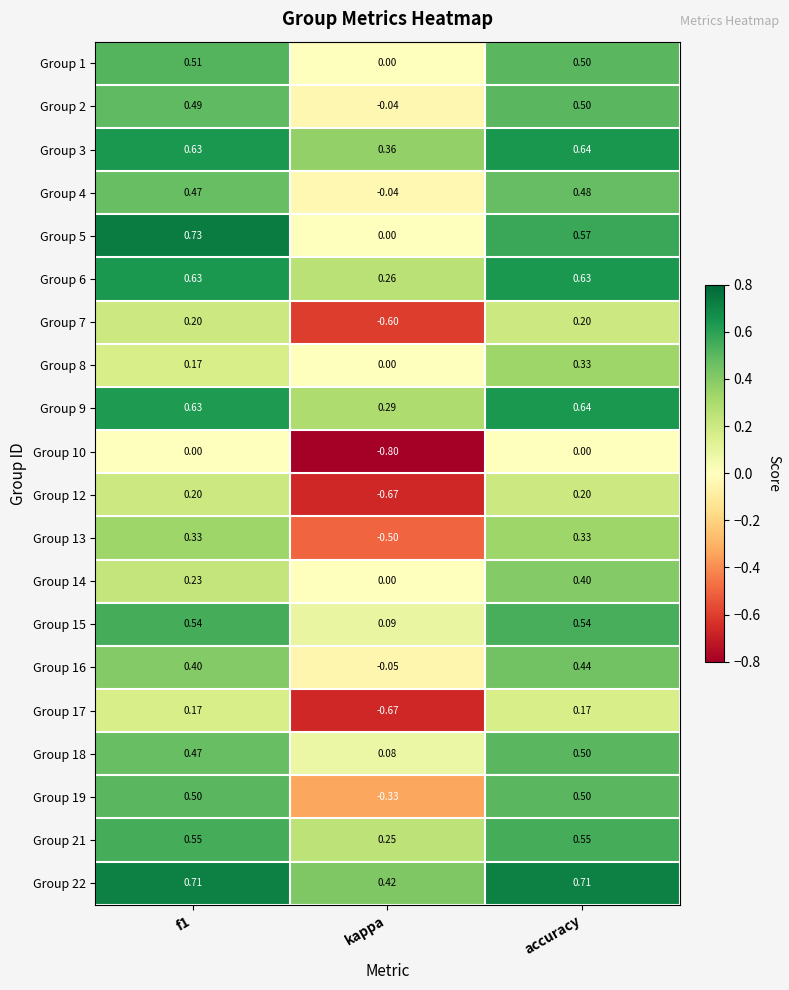

Which category has the lowest value in the Group 16 series?

kappa